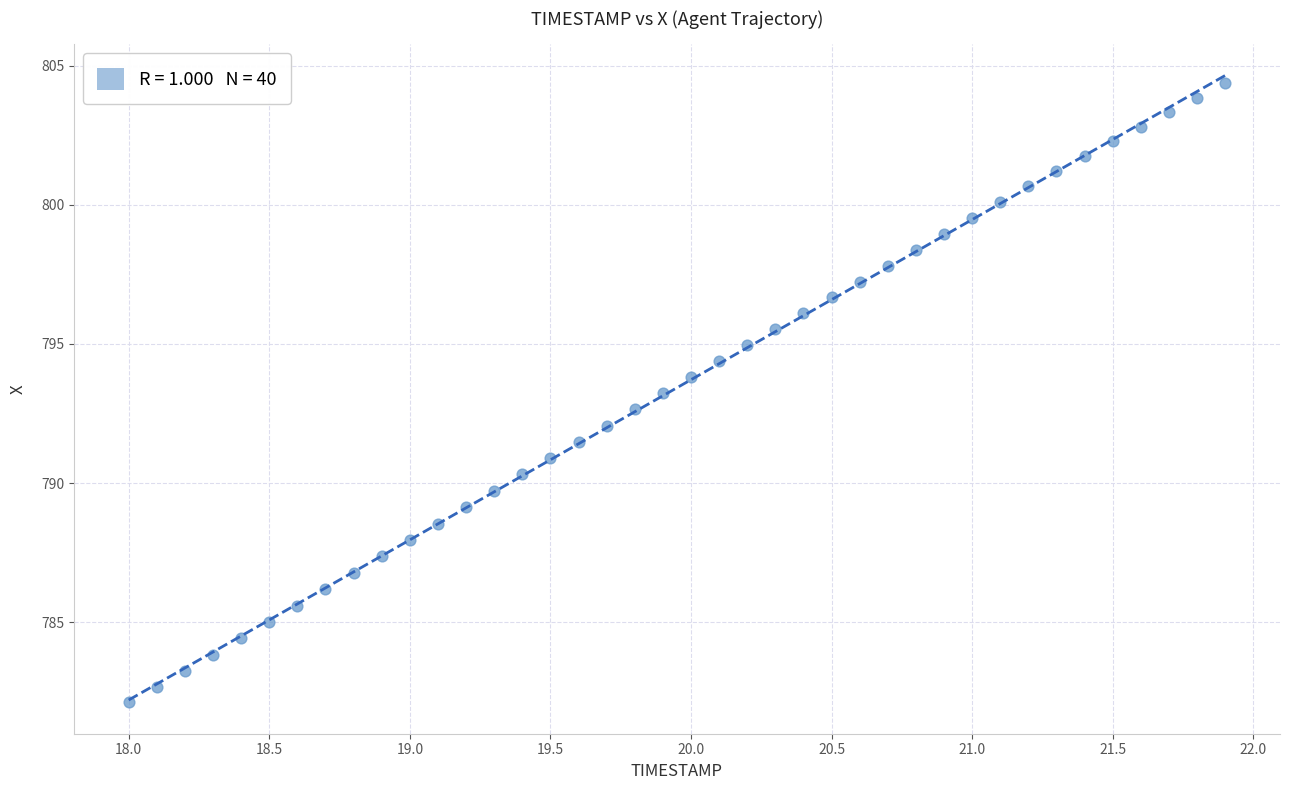

What is the range of X values (max minus min)?

3.9